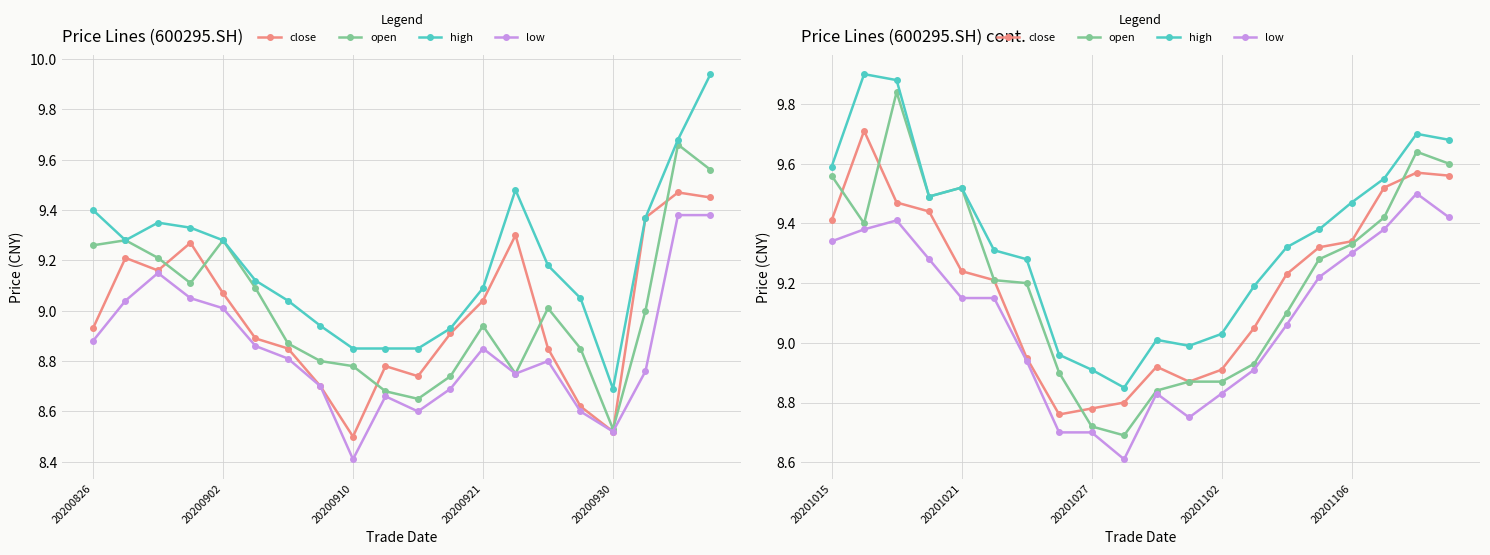

Between 20200902 and 5, which series saw the biggest shift?

high